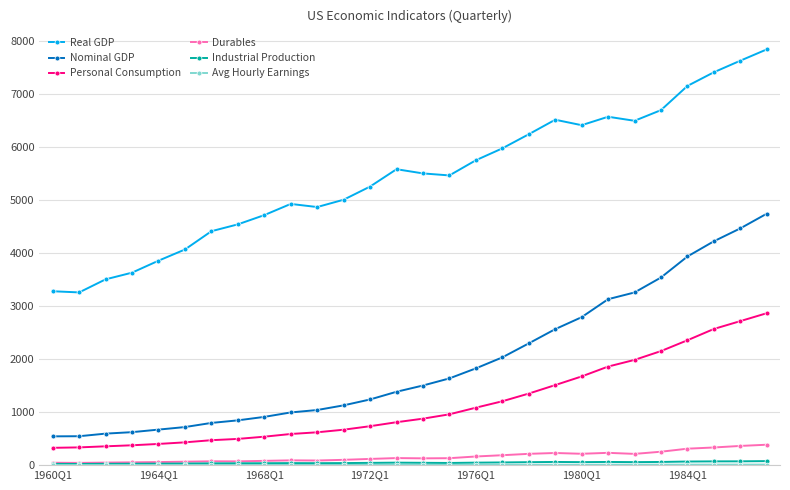

Which series has the widest spread of values?

Real GDP